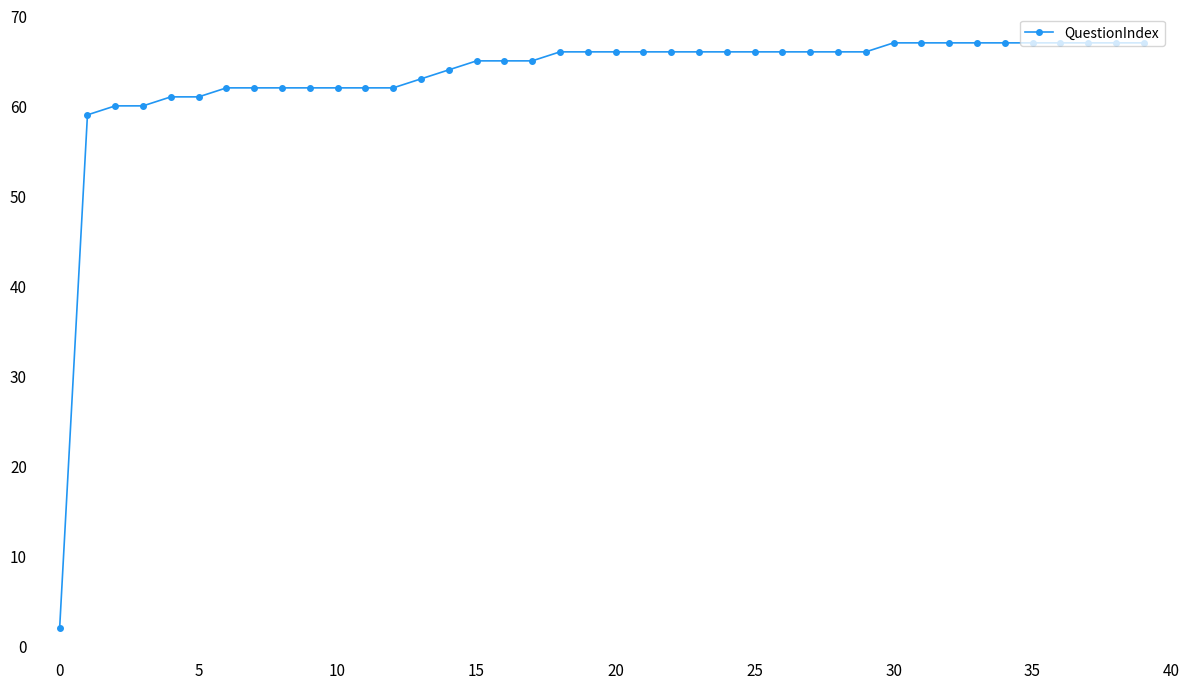

What is the difference between the maximum and second lowest values?

8